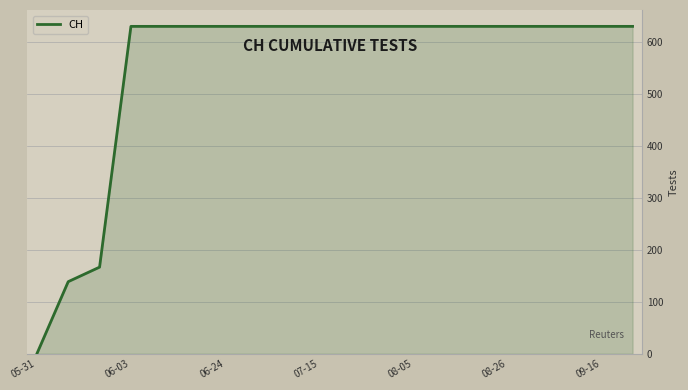

What is the difference between the maximum and minimum values?

631